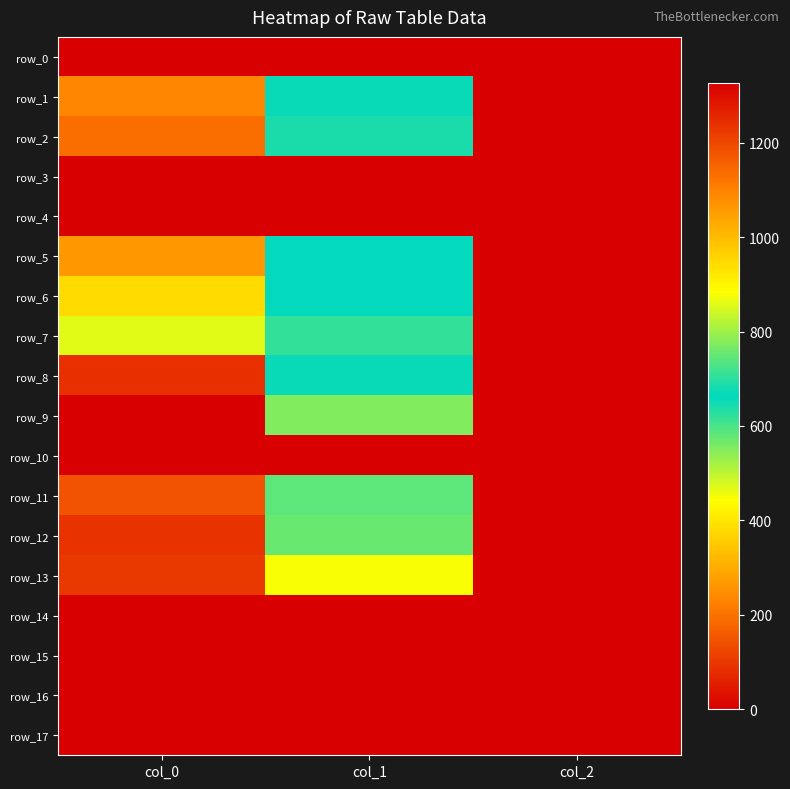

Is it true that row_14 equals 0.0 at col_1?

True